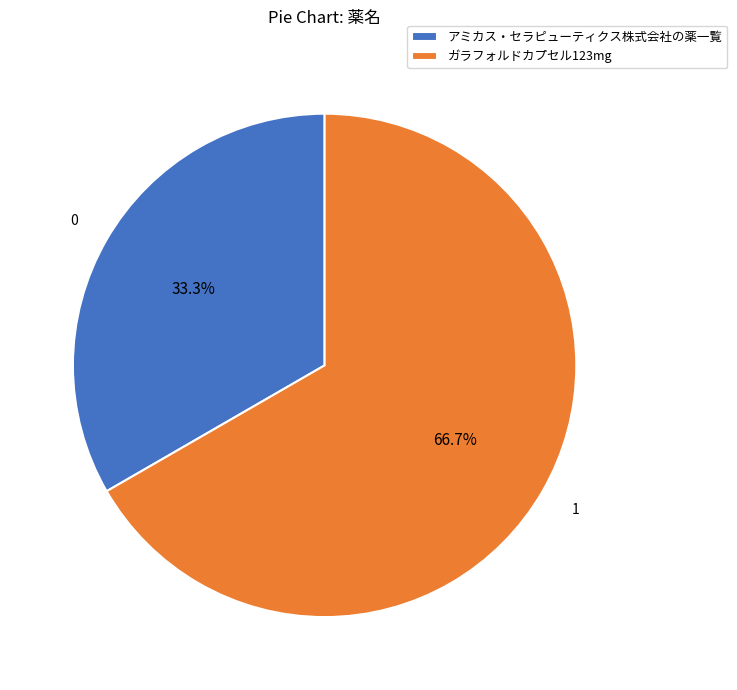

Which category has the biggest portion of the pie?

ガラフォルドカプセル123mg